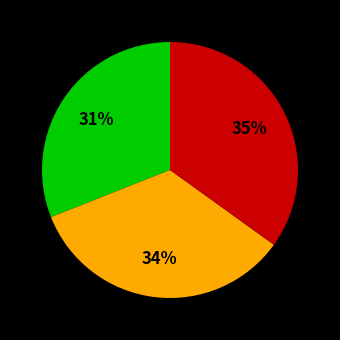

Does any single category account for the majority?

No